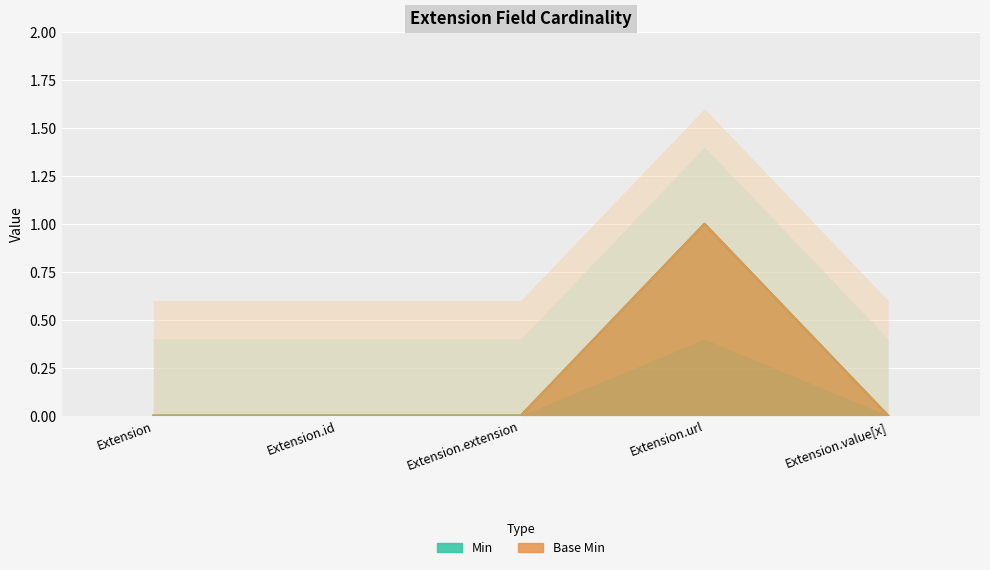

True or false: Min and Base Min cross at least once.

False